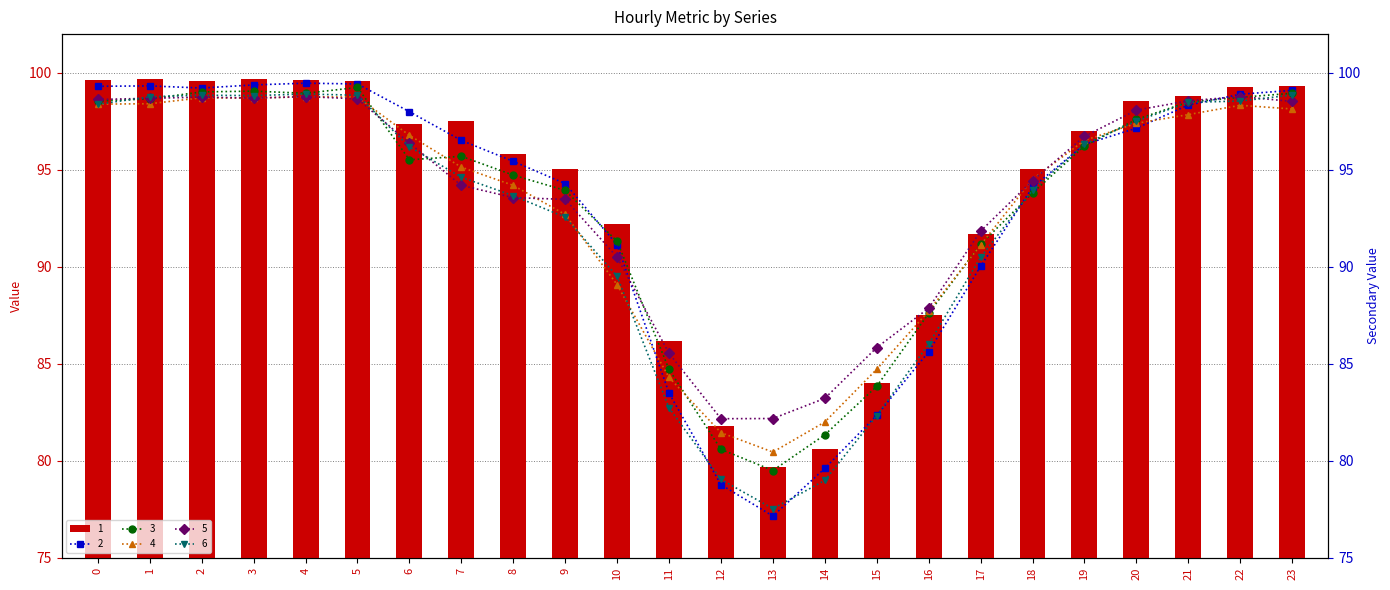

What is the difference between the highest and lowest values at 10?

3.1